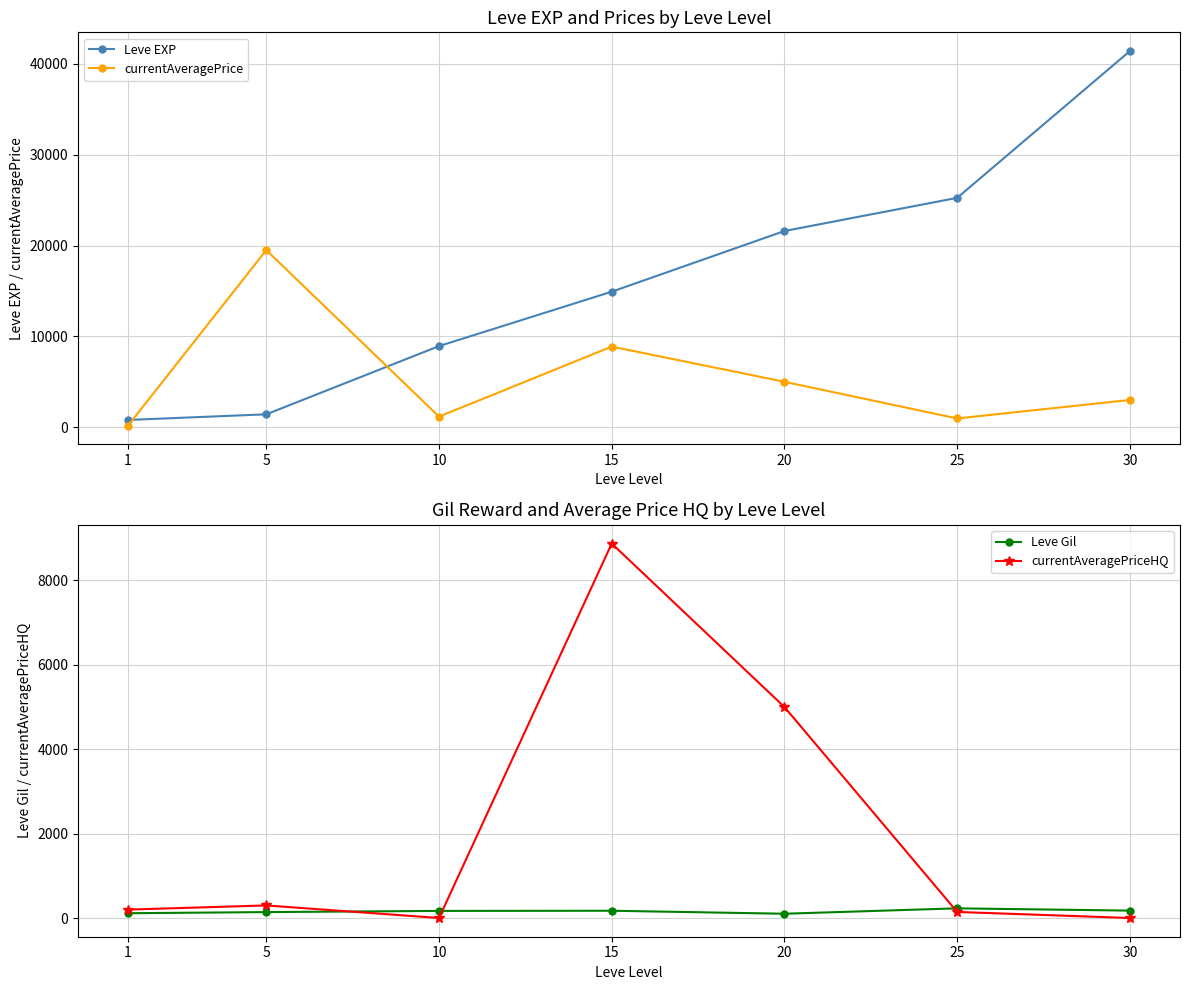

At which label is Leve Gil closest to 165?

10